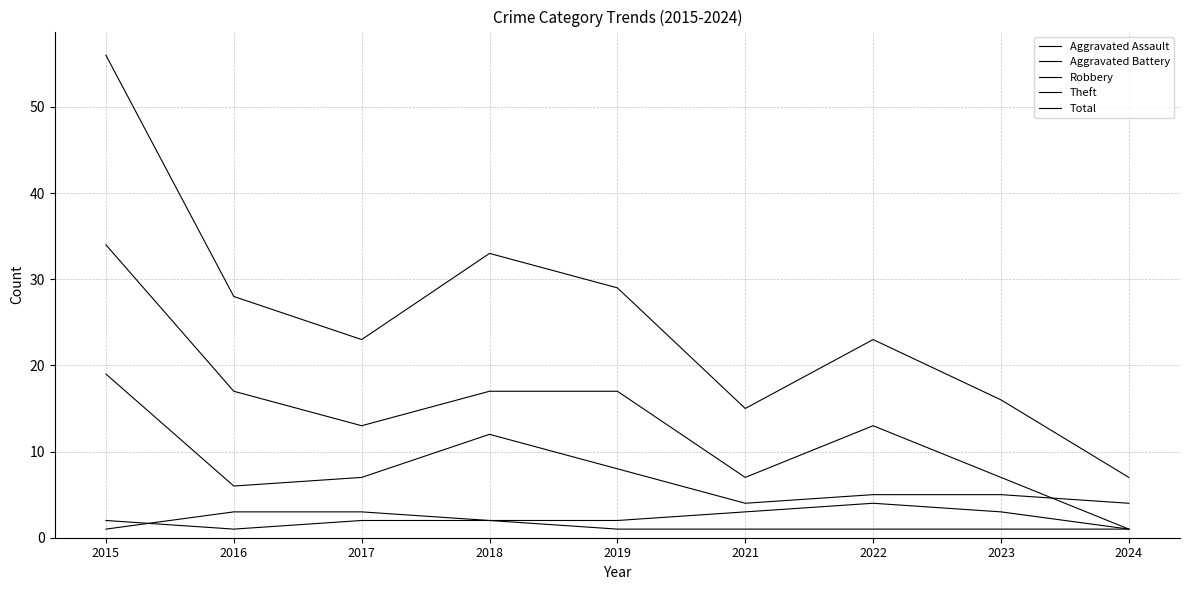

Does the chart display data point markers on the line(s)?

No